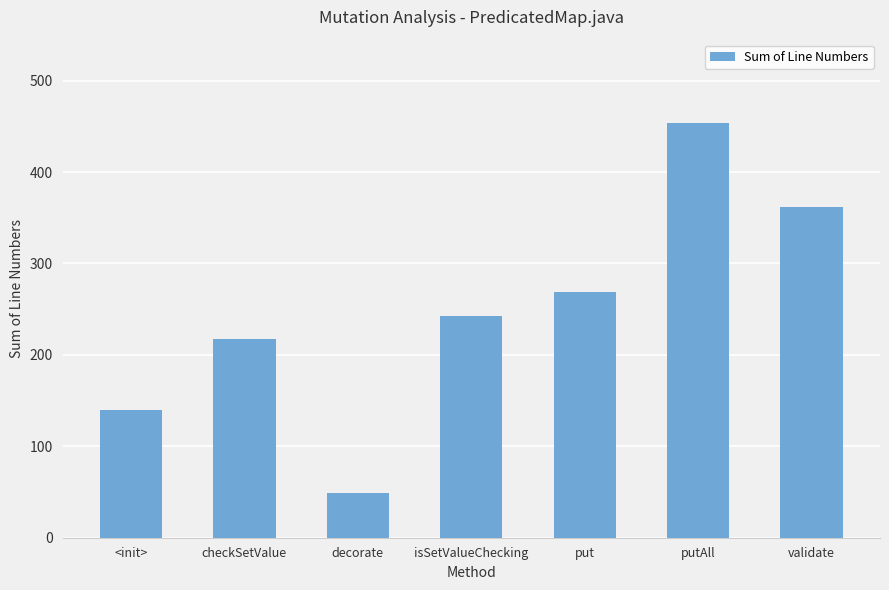

Rank the categories by value from highest to lowest.

putAll, validate, put, isSetValueChecking, checkSetValue, <init>, decorate